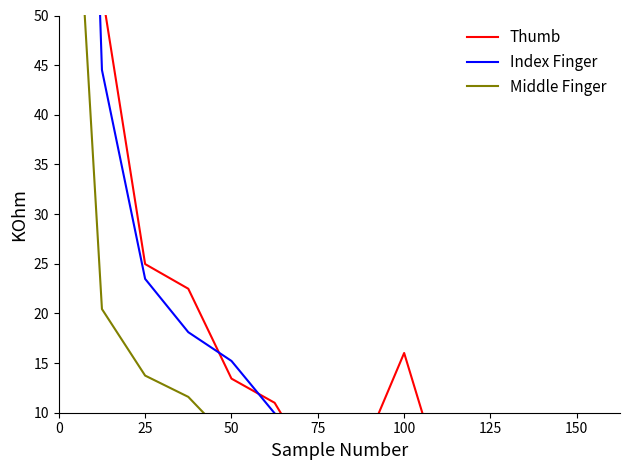

List the series in order of their peak value, highest first.

Index Finger, Thumb, Middle Finger